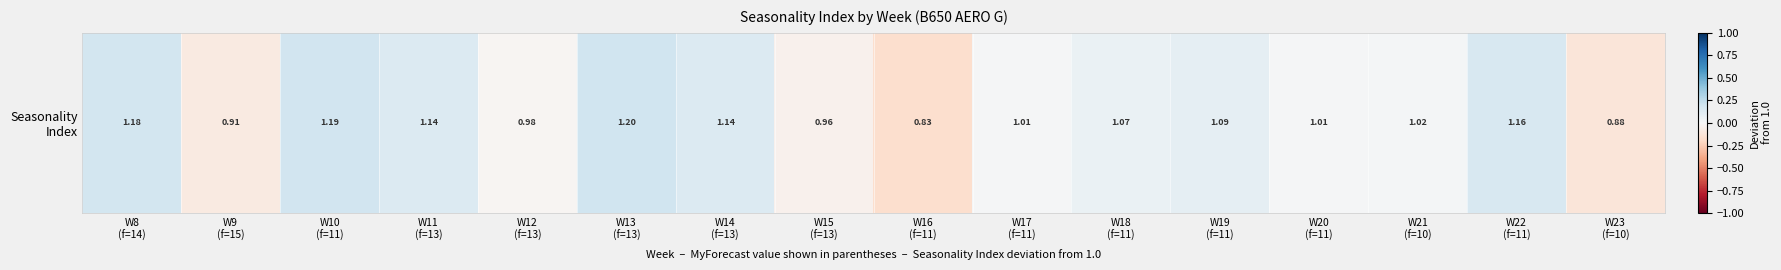

Reading right to left, transcribe all the data shown in this chart.

-0.1	0.2	0.0	0.0	0.1	0.1	0.0	-0.2	-0.0	0.1	0.2	-0.0	0.1	0.2	-0.1	0.2